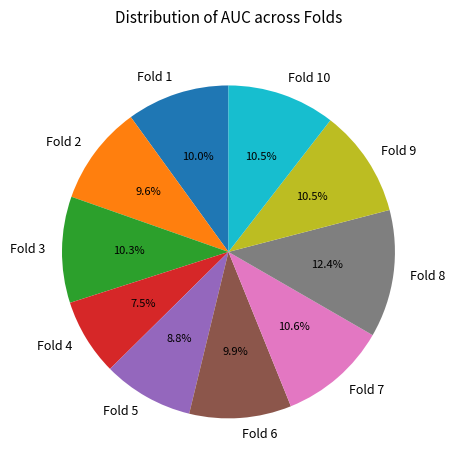

Between Fold 4 and Fold 5, which is larger?

Fold 5